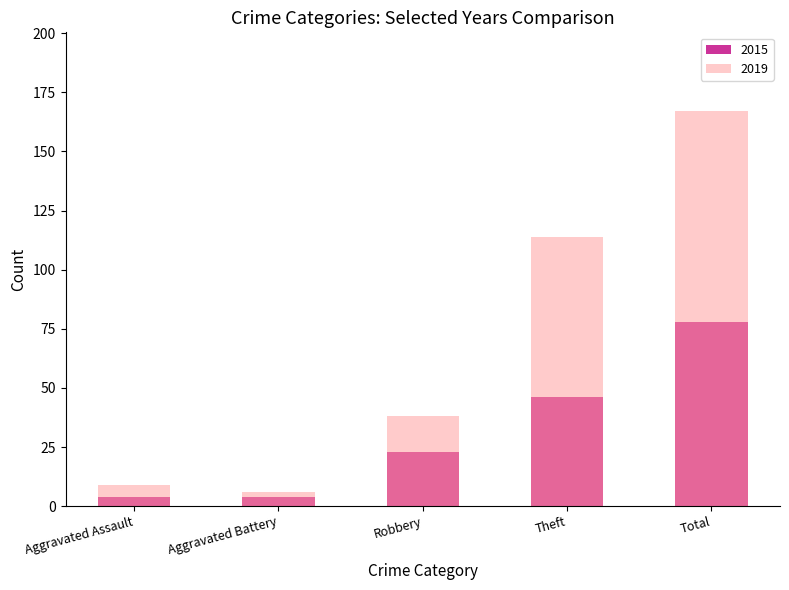

Reading left to right, what are all the values shown in this chart?

2015: Aggravated Assault=4	Aggravated Battery=4	Robbery=23	Theft=46	Total=78
2019: Aggravated Assault=9	Aggravated Battery=6	Robbery=38	Theft=114	Total=167